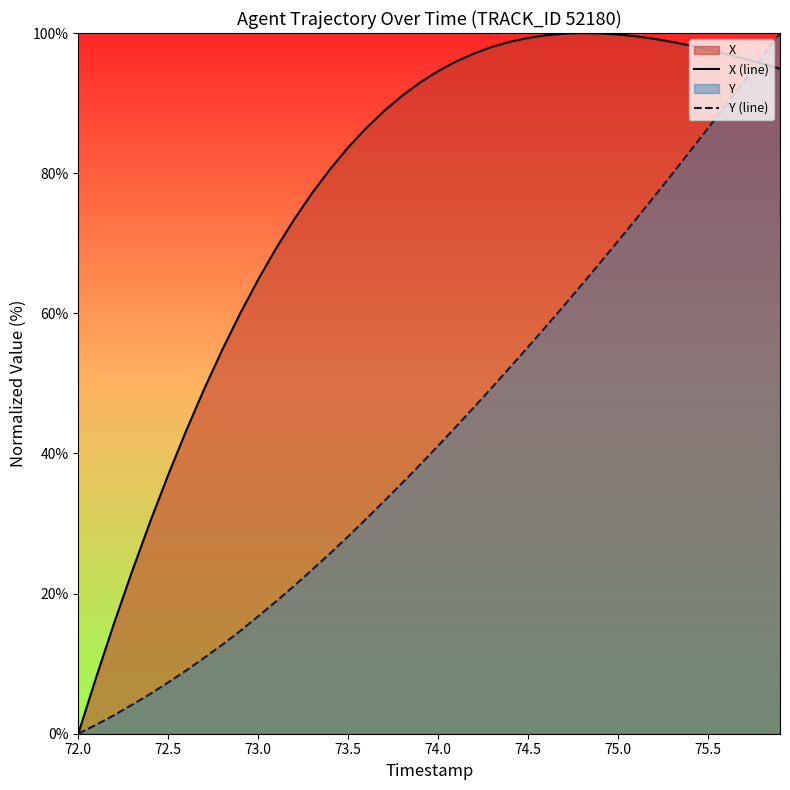

Count the number of categories in the chart.

40